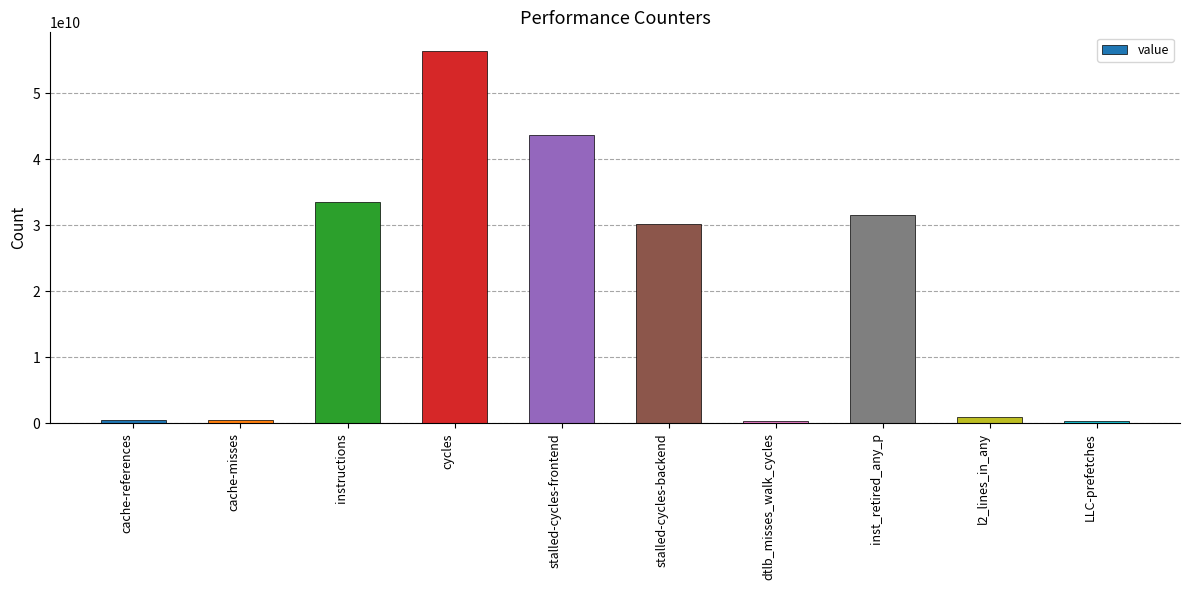

What is the label of the 7th bar from the left?

dtlb_misses_walk_cycles